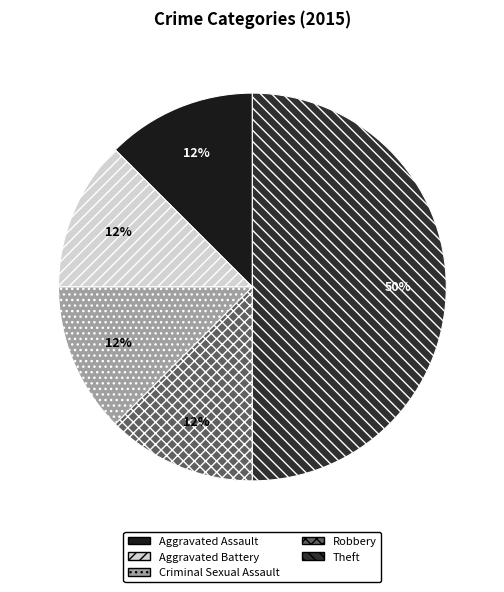

Combined, do Criminal Sexual Assault and Aggravated Battery account for over 50%?

No